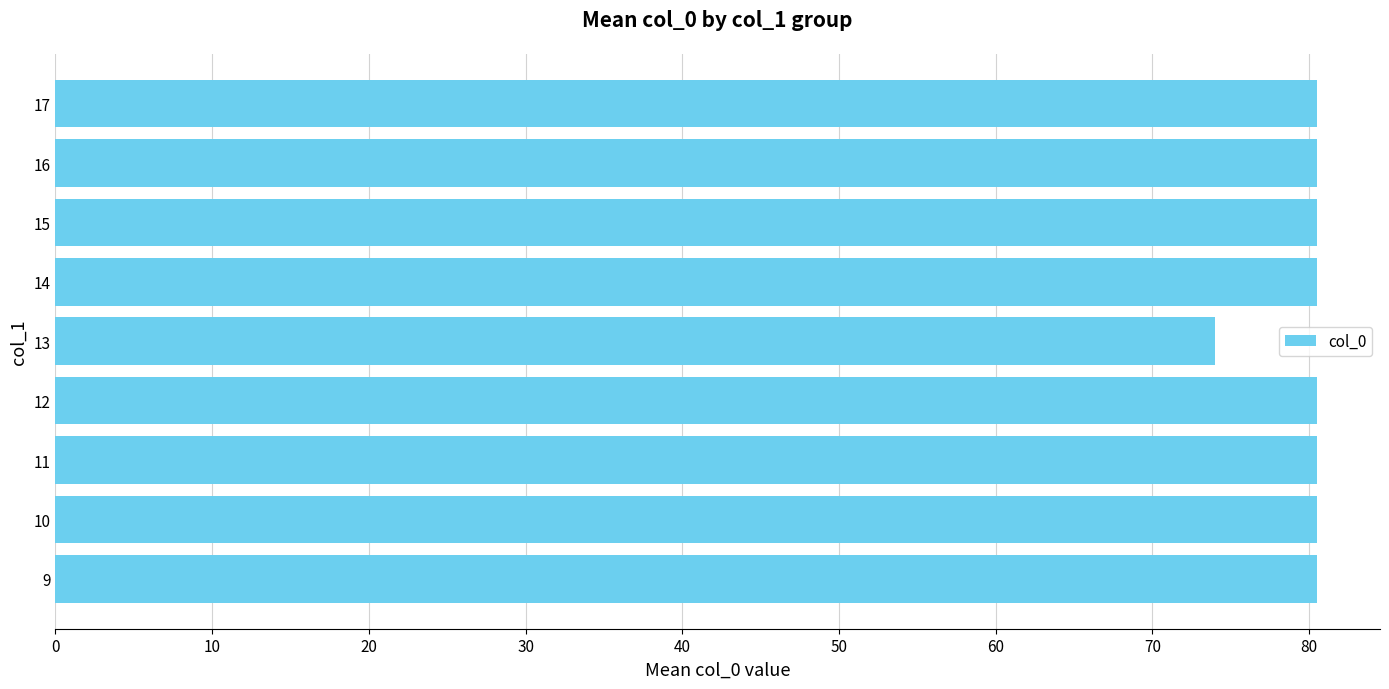

Which label corresponds to the smallest value in the chart?

13